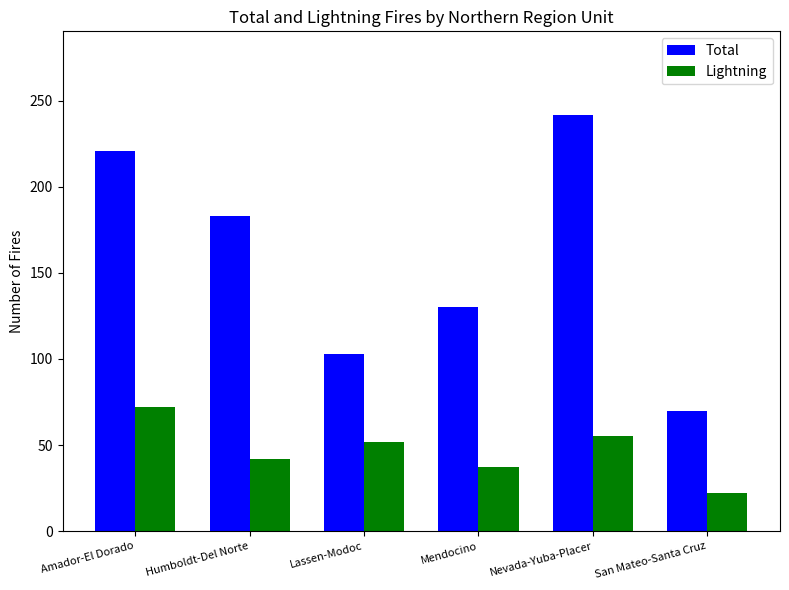

At Humboldt-Del Norte, list the series in order from largest to smallest.

Total, Lightning